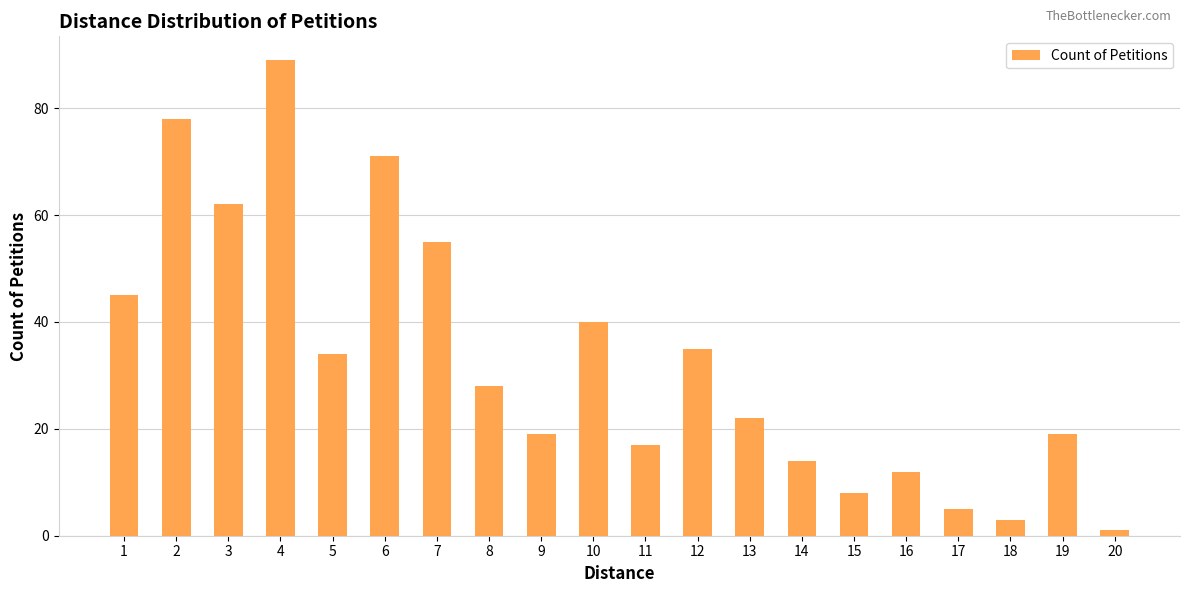

What is the value of the 13th bar from the left?

22